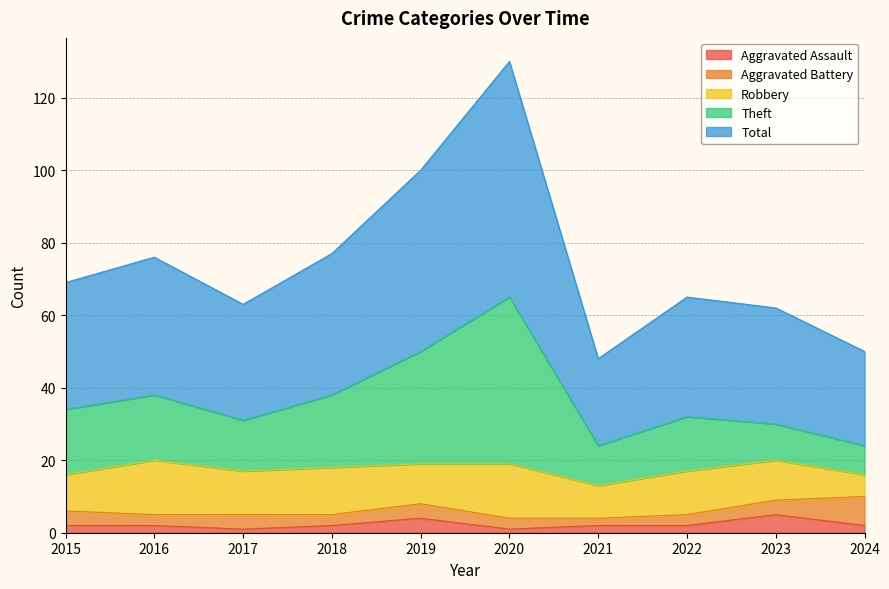

What is the approximate value of Total at 2024, to the nearest 10?

50